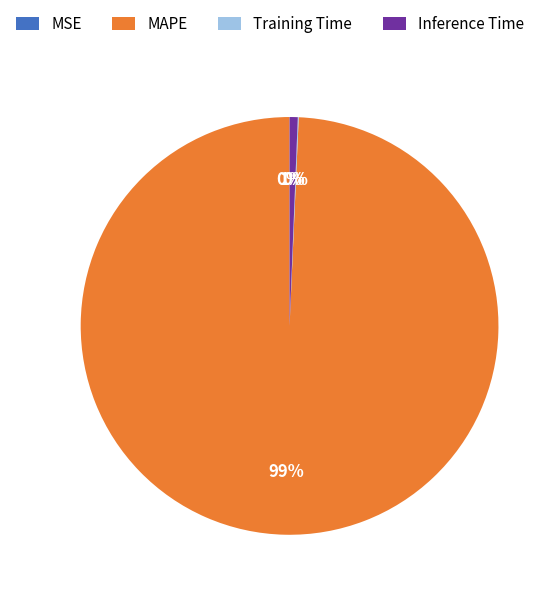

Does any single category account for the majority?

Yes